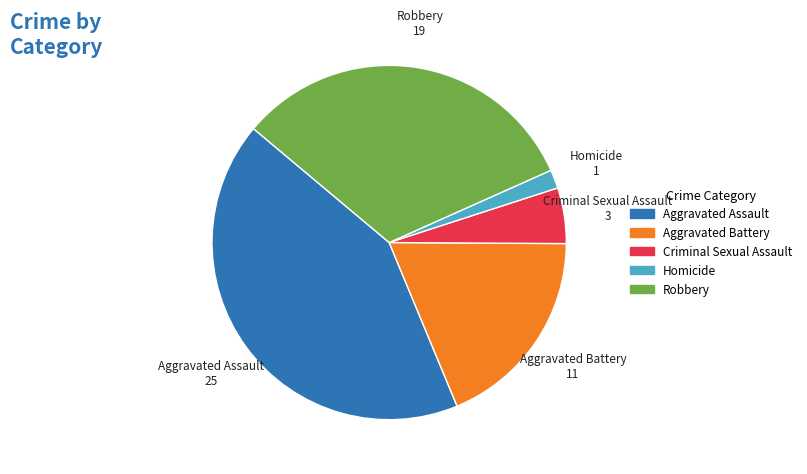

The Aggravated Assault slice represents 42% of the pie. True or false?

True